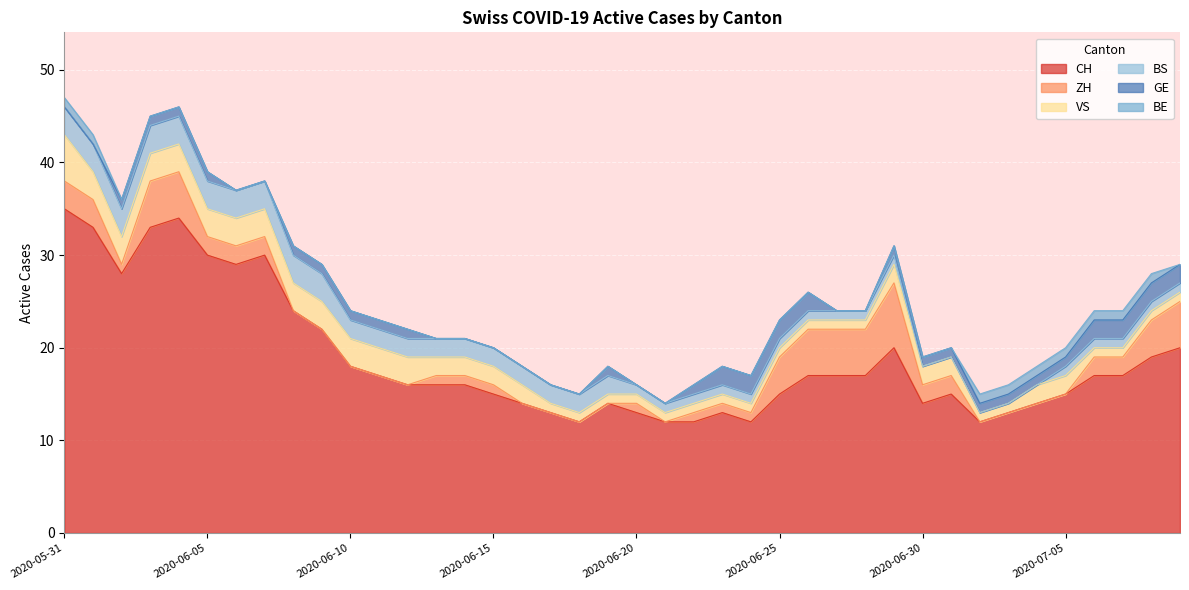

True or false: VS and BS intersect in this chart.

False